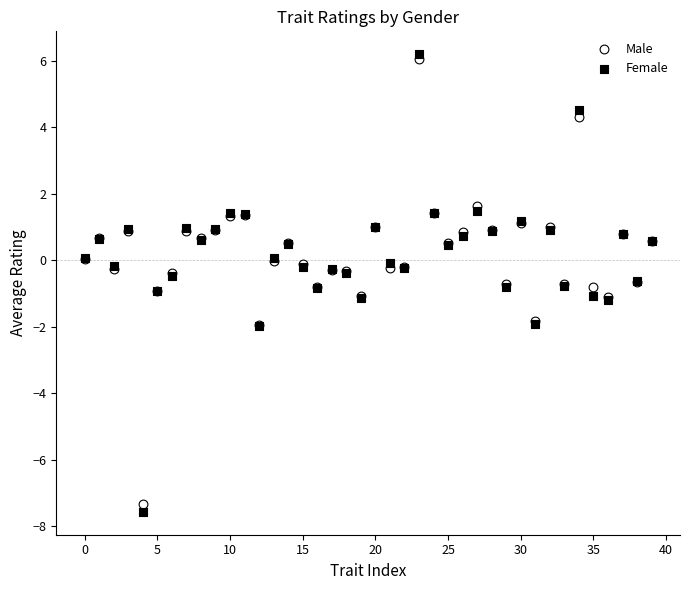

Which series has the largest Y range (max minus min)?

Female